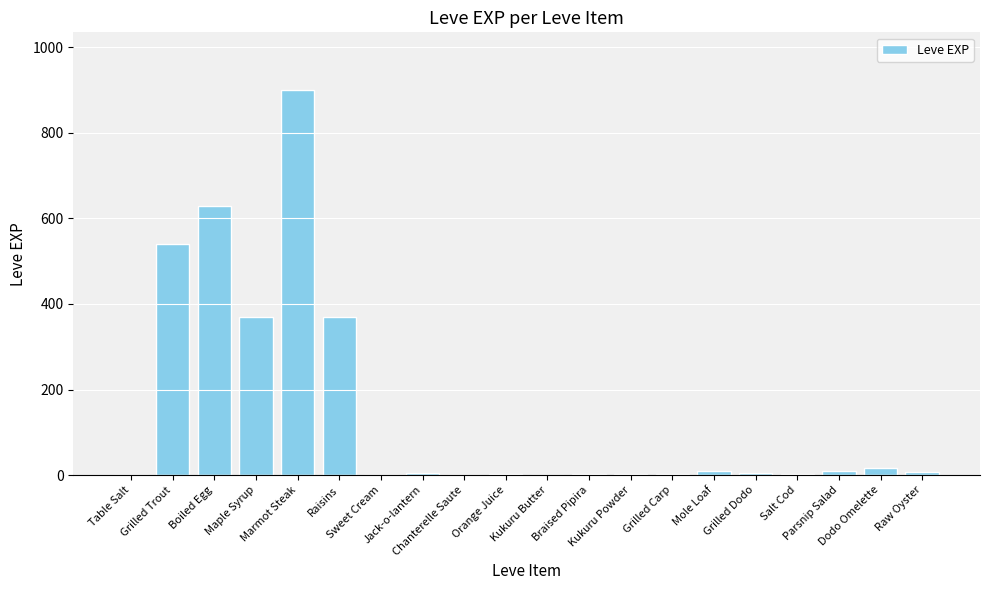

What is the maximum value shown in the chart?

900